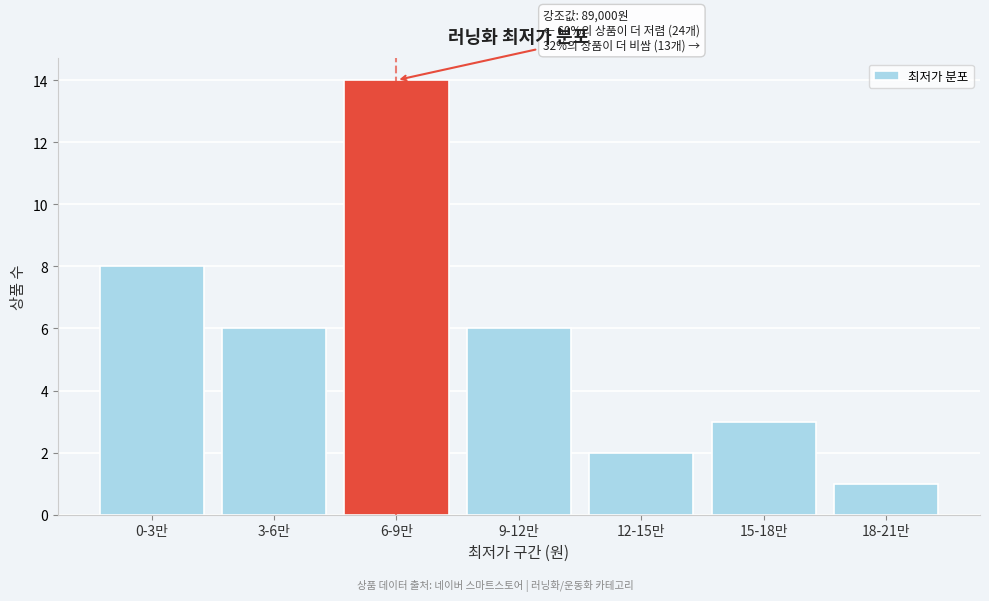

Reading left to right, list all the values displayed in this chart.

8	6	14	6	2	3	1